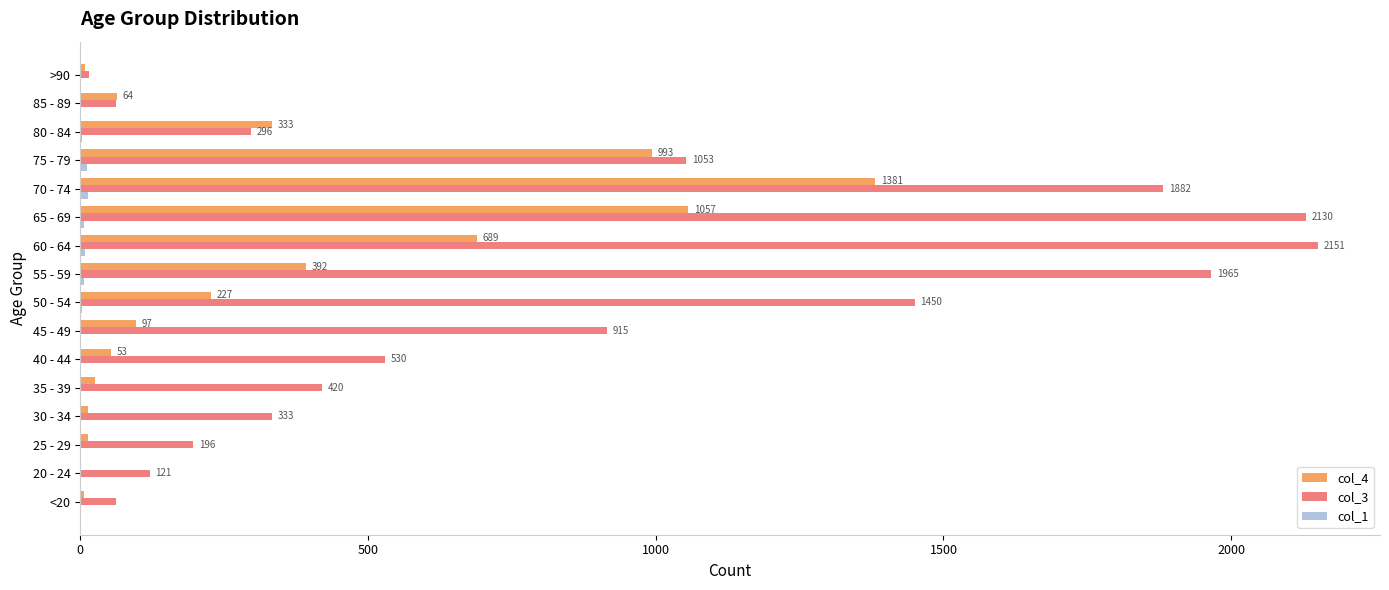

Which series has the largest total across all categories?

col_3